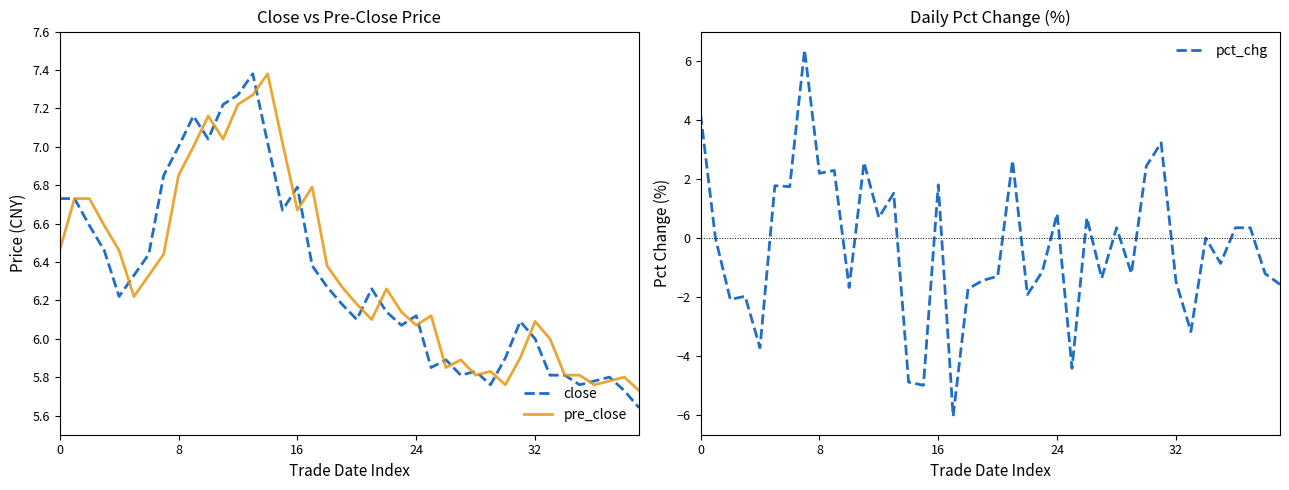

How many times do pre_close and close cross each other?

18